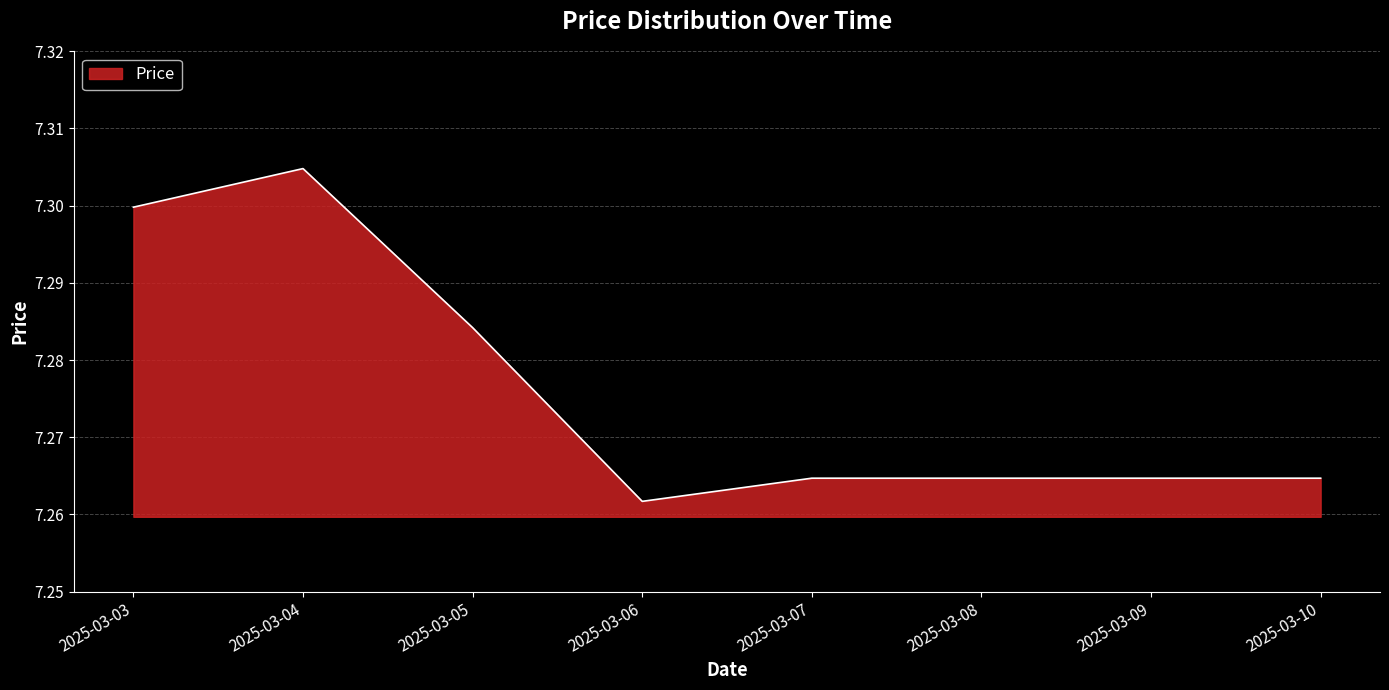

The chart shows a value of 10.5 at 2025-03-06. True or false?

False